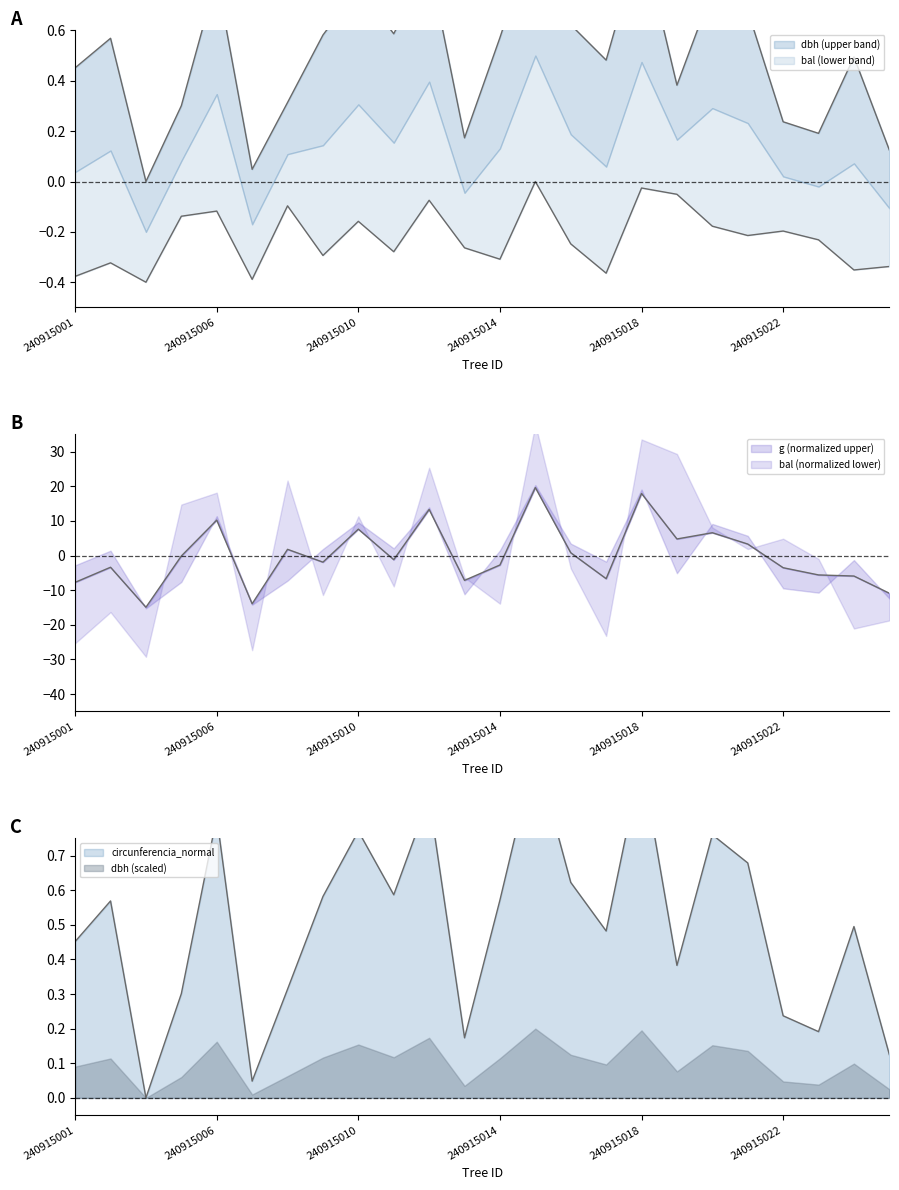

What is the approximate value of dbh at 240915001?

0.5